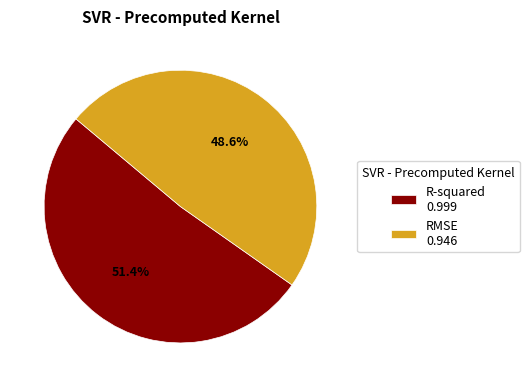

Does RMSE represent more than half of the total?

No